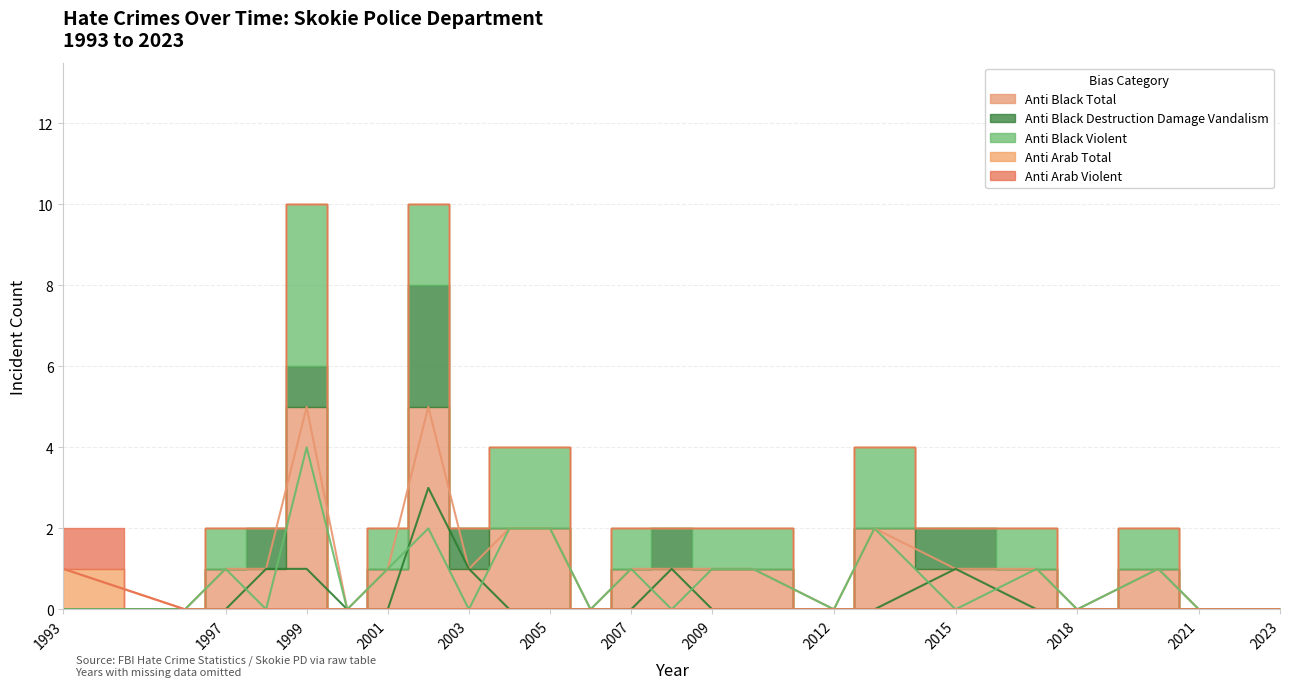

Between 1993 and 2002, which series saw the biggest shift?

anti_black_total